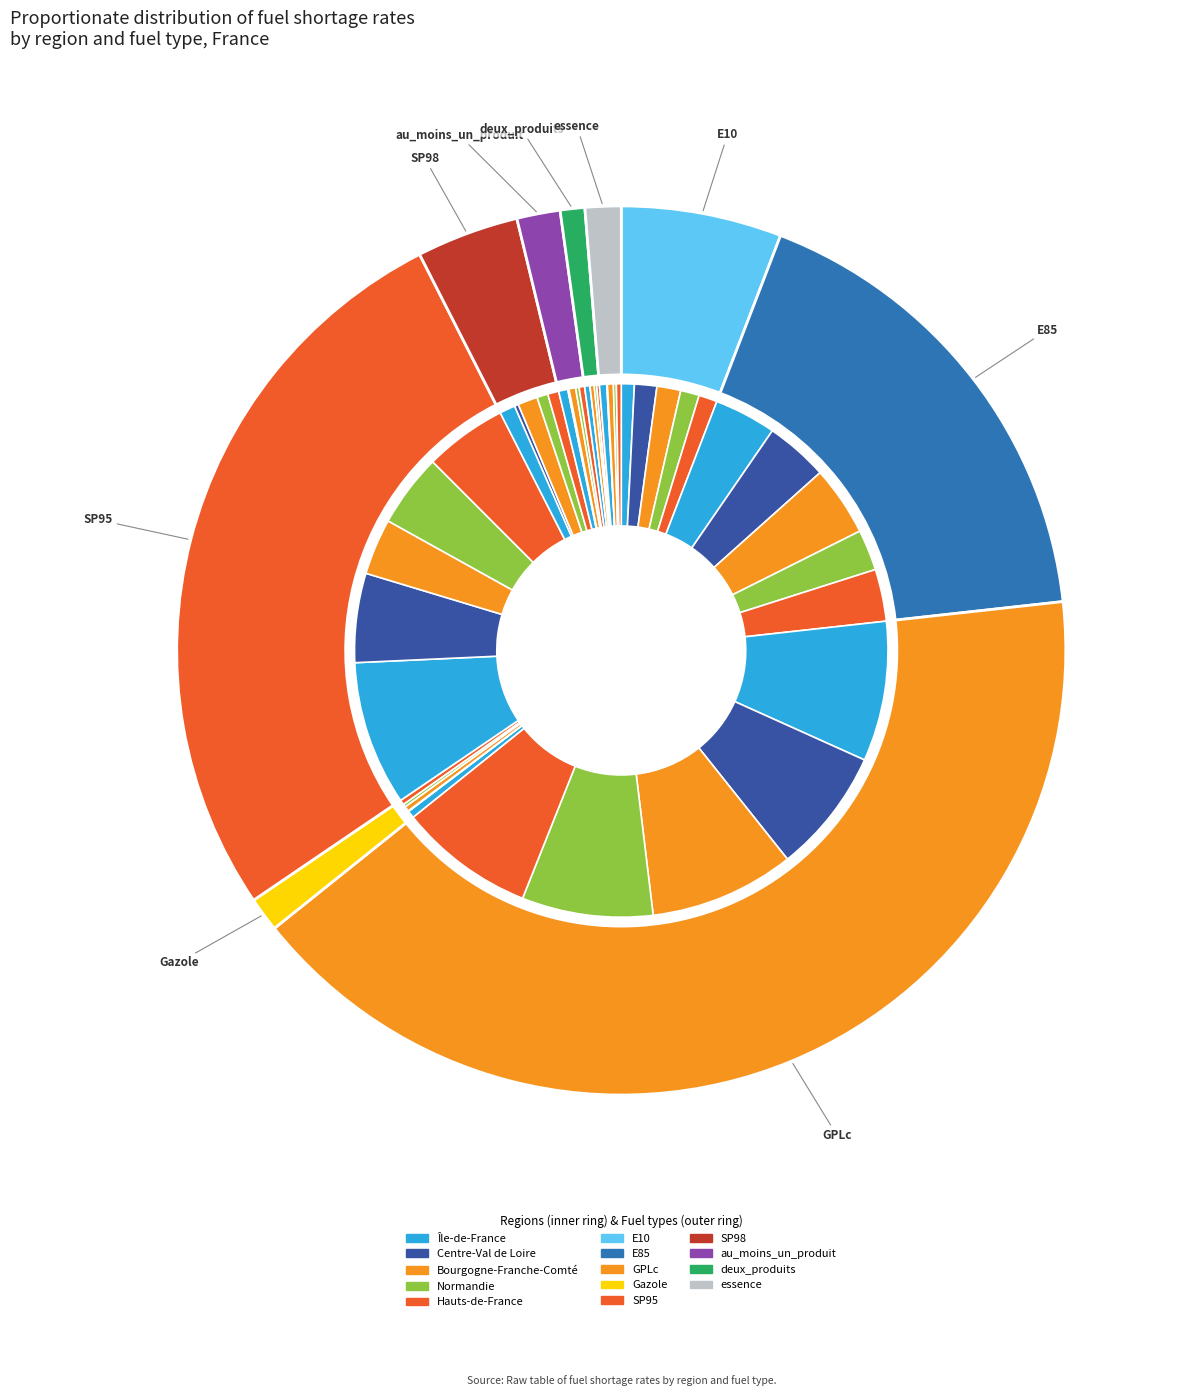

The SP98 slice represents 16% of the pie. True or false?

False